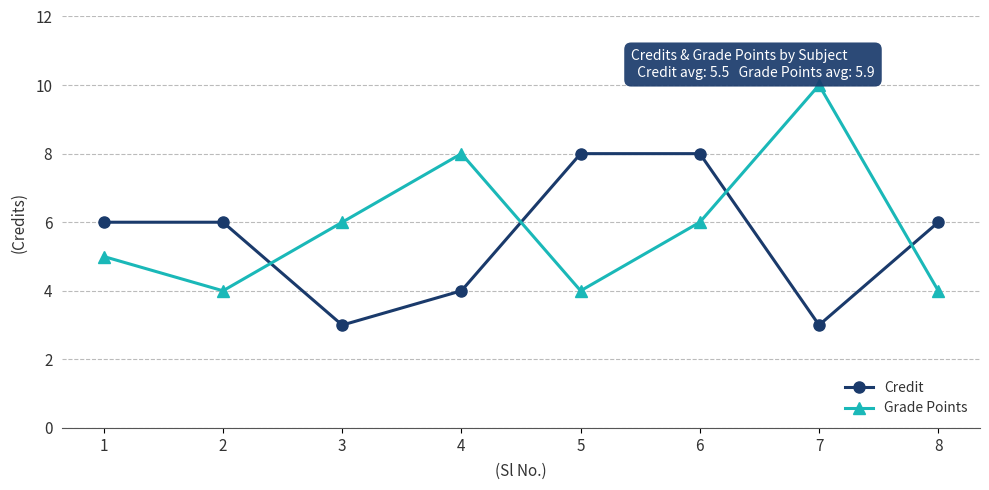

How many categories are shown in the chart?

8